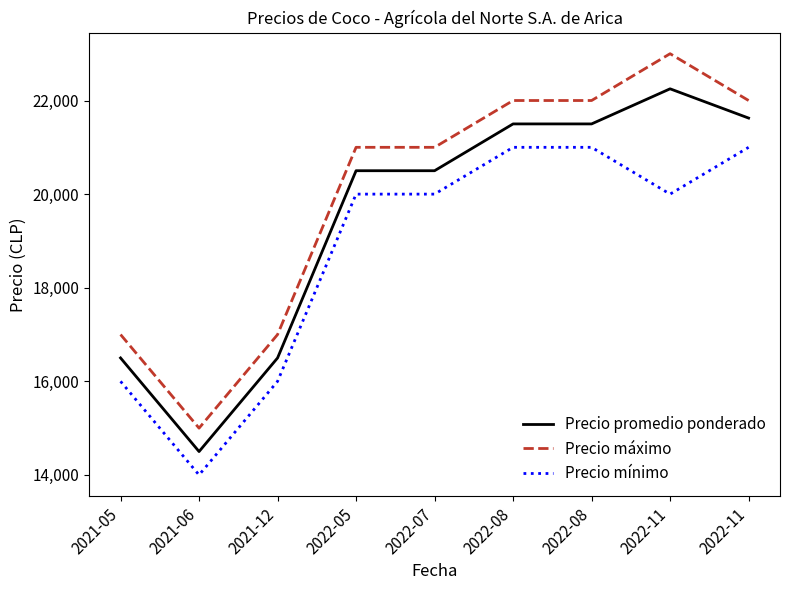

Which series has the largest range (max minus min)?

Precio máximo